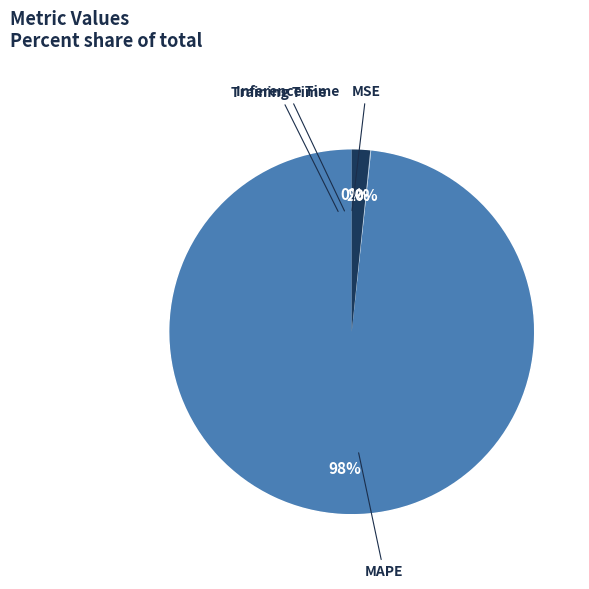

Which slice is the largest?

MAPE